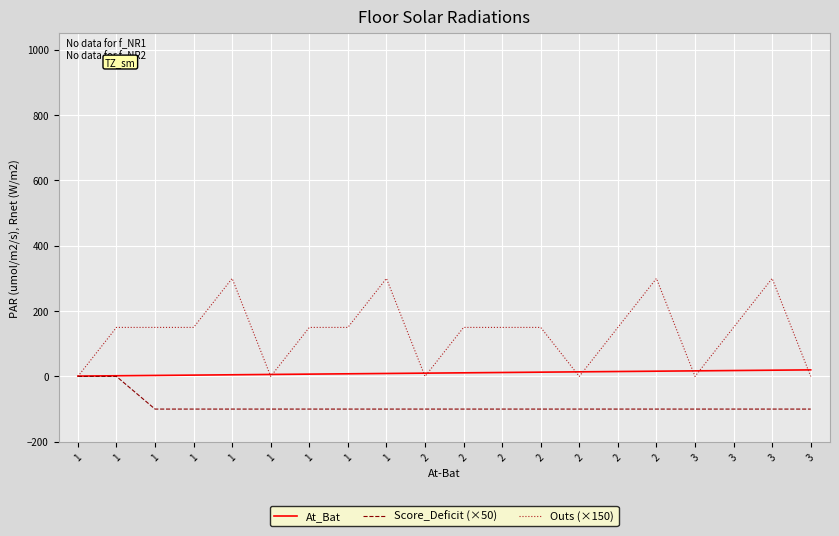

What are all the series names shown in the legend?

At_Bat, Score_Deficit (×50), Outs (×150)